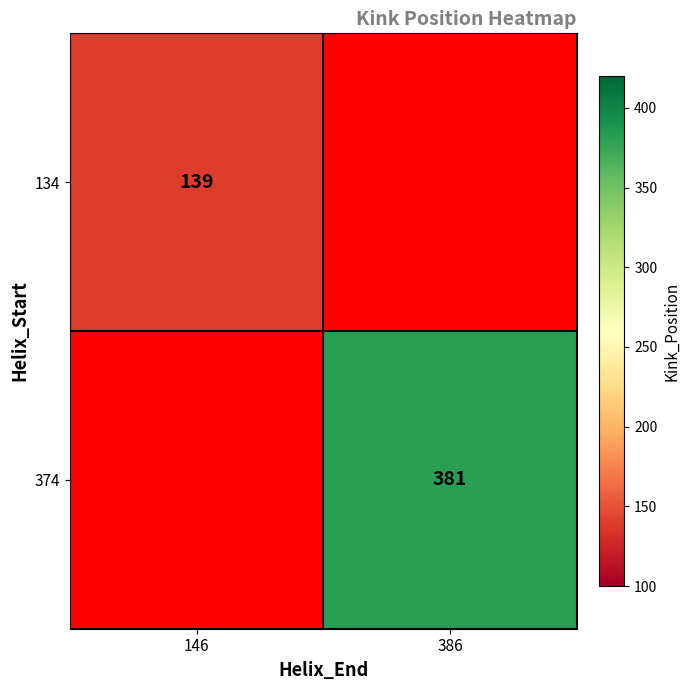

The 374 series shows 381 at 386. True or false?

True